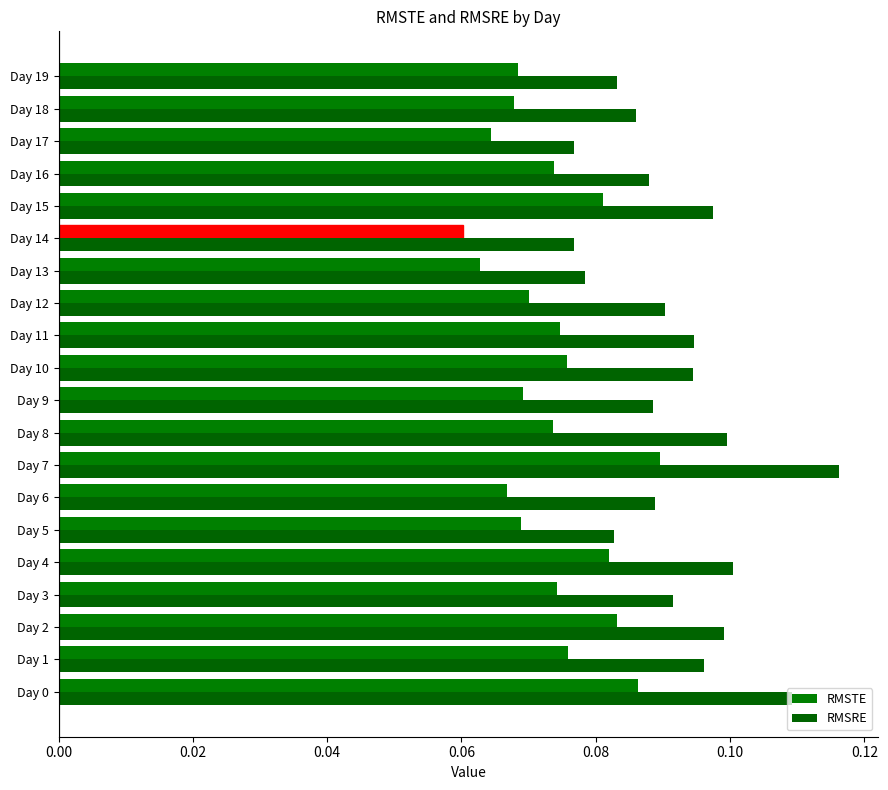

How many data points does each series have?

20